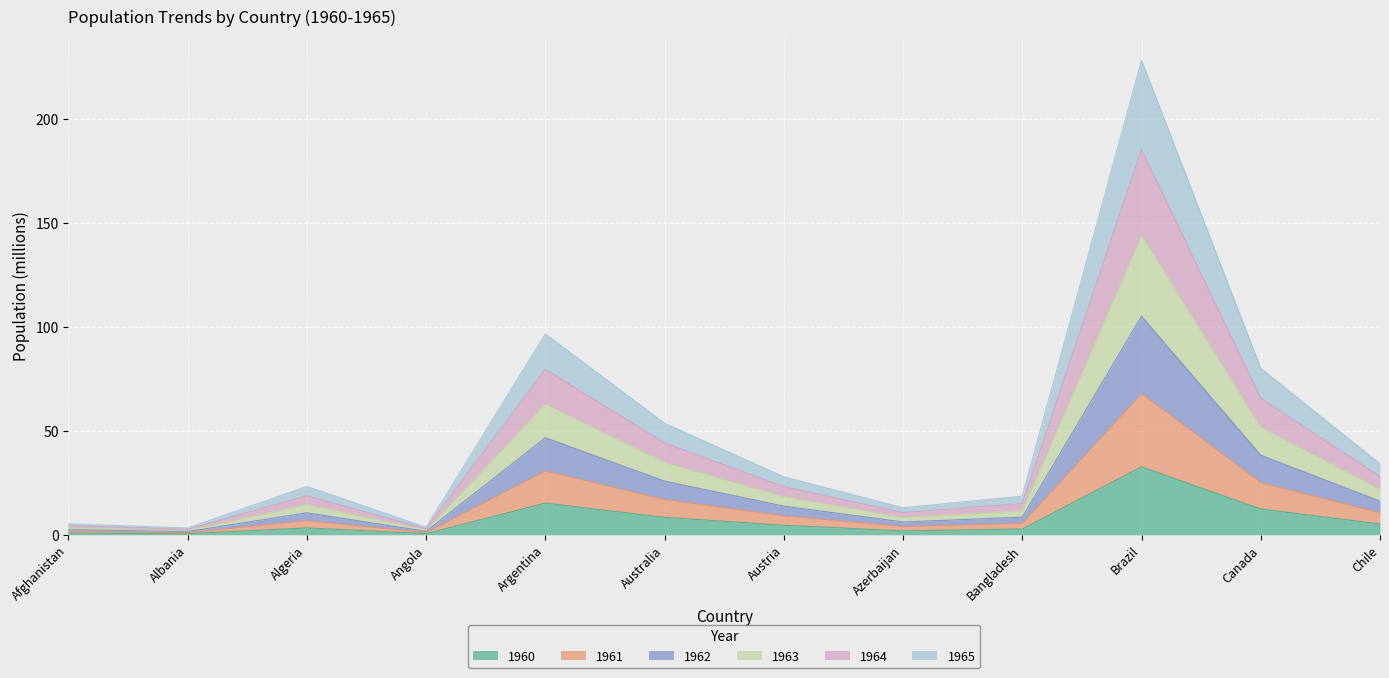

At which label does 1964 reach its peak?

Brazil